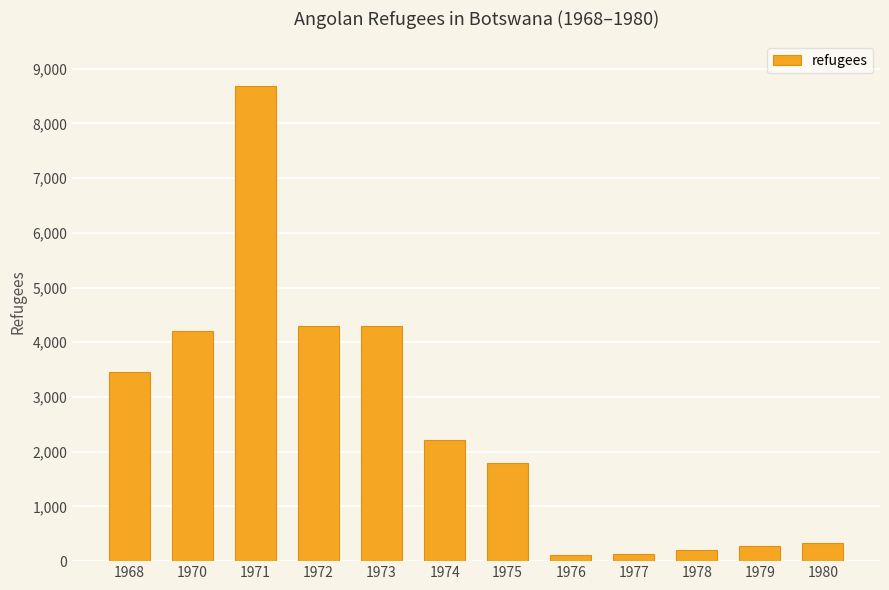

What is the difference between the second highest and minimum values?

4180